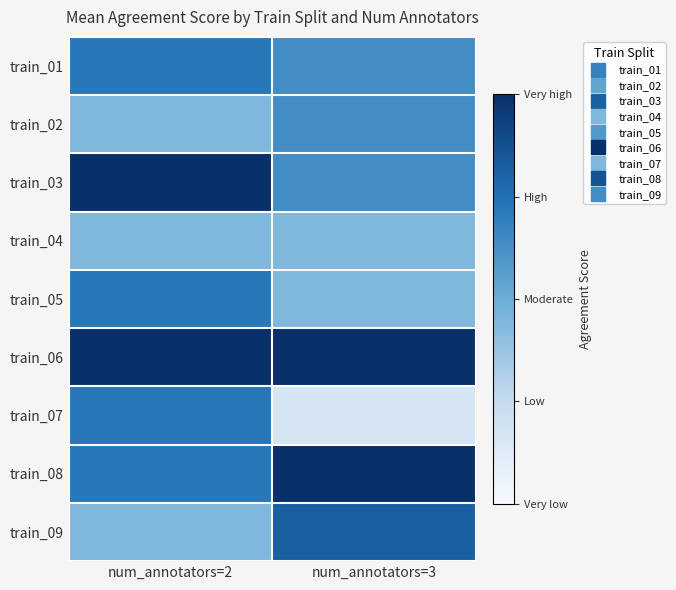

Which label corresponds to the smallest value in the chart?

num_annotators=3